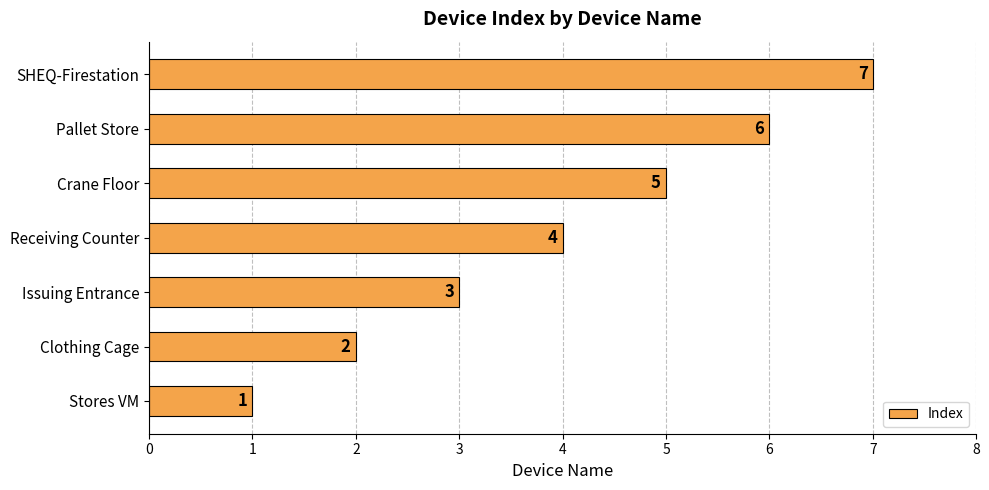

Which has a higher value, Issuing Entrance or Pallet Store?

Pallet Store